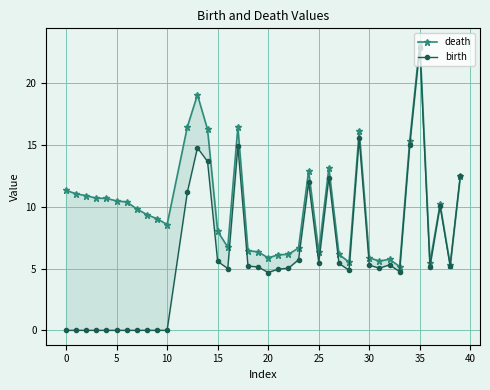

True or false: birth and death cross at least once.

False